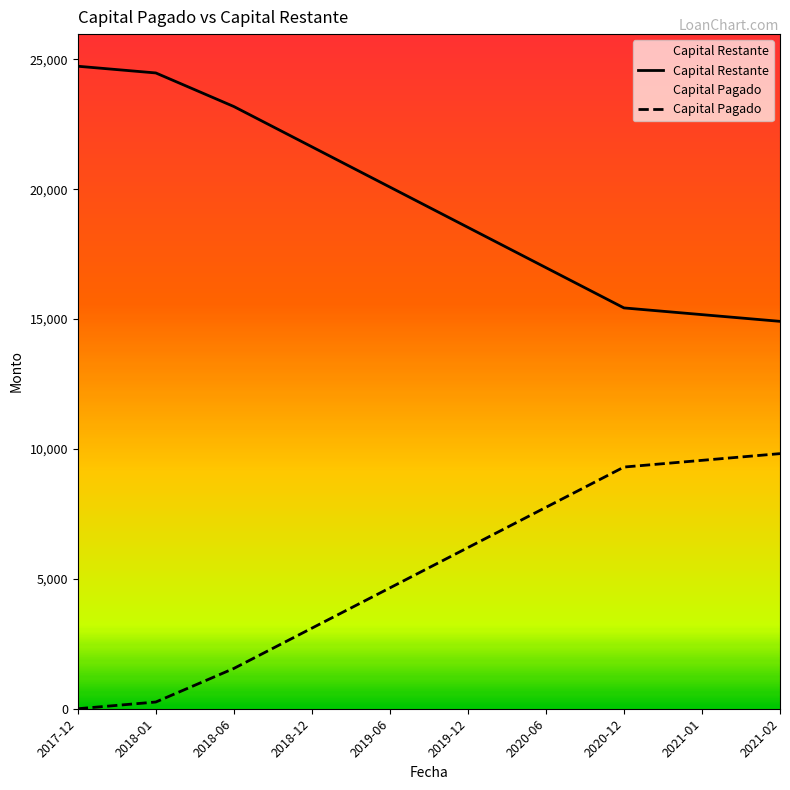

How many lines are shown in the chart?

2